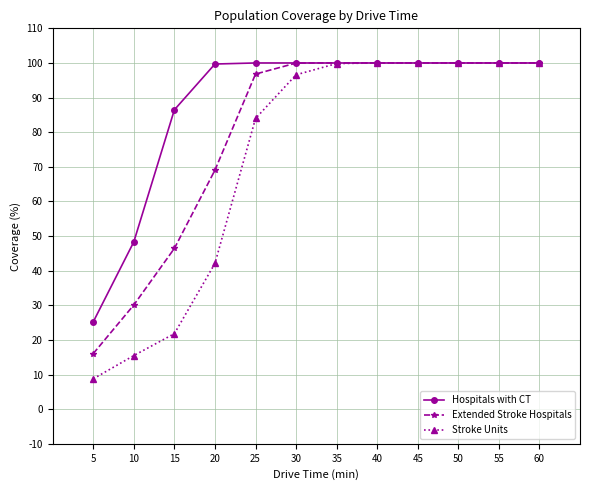

Is it true that Hospitals with CT equals 100.0 at 55?

True